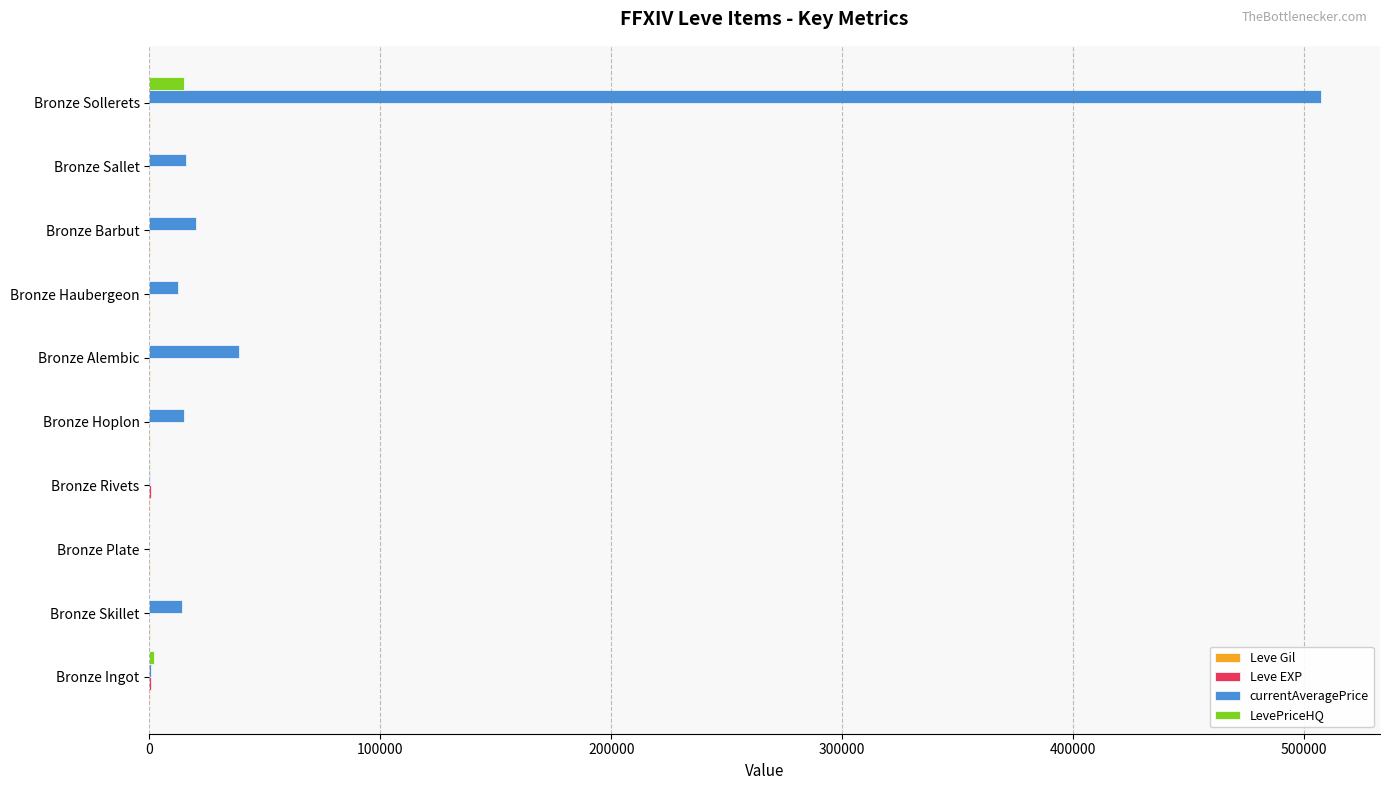

Which series has the widest spread of values?

currentAveragePrice